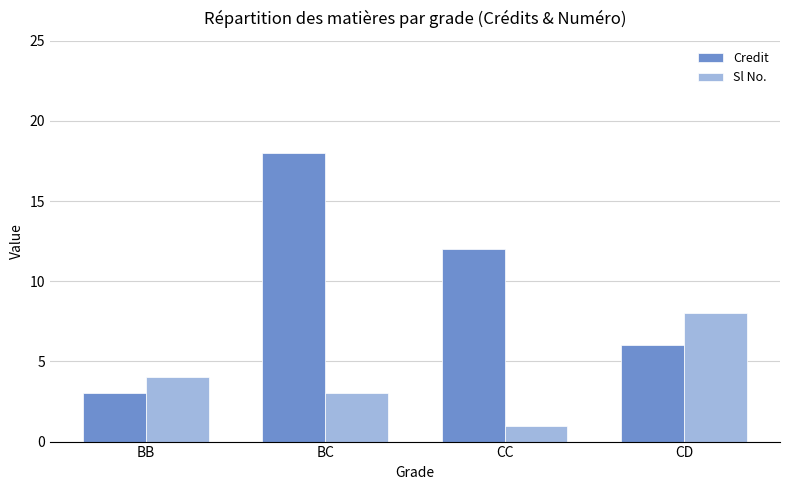

List the series in order of their peak value, lowest first.

Sl No., Credit